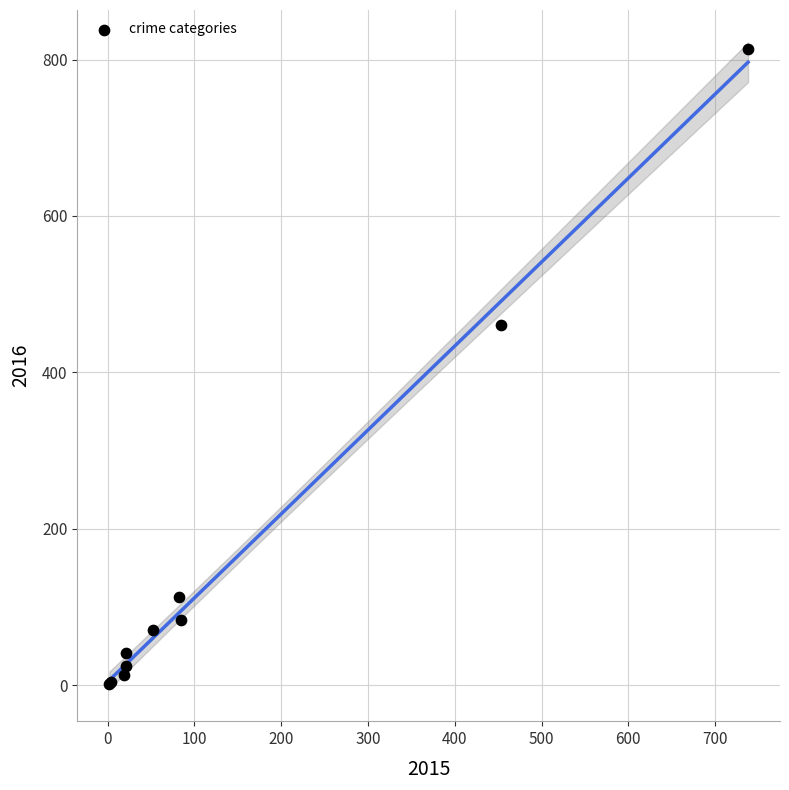

What Y value in the scatter plot is closest to 407?

461